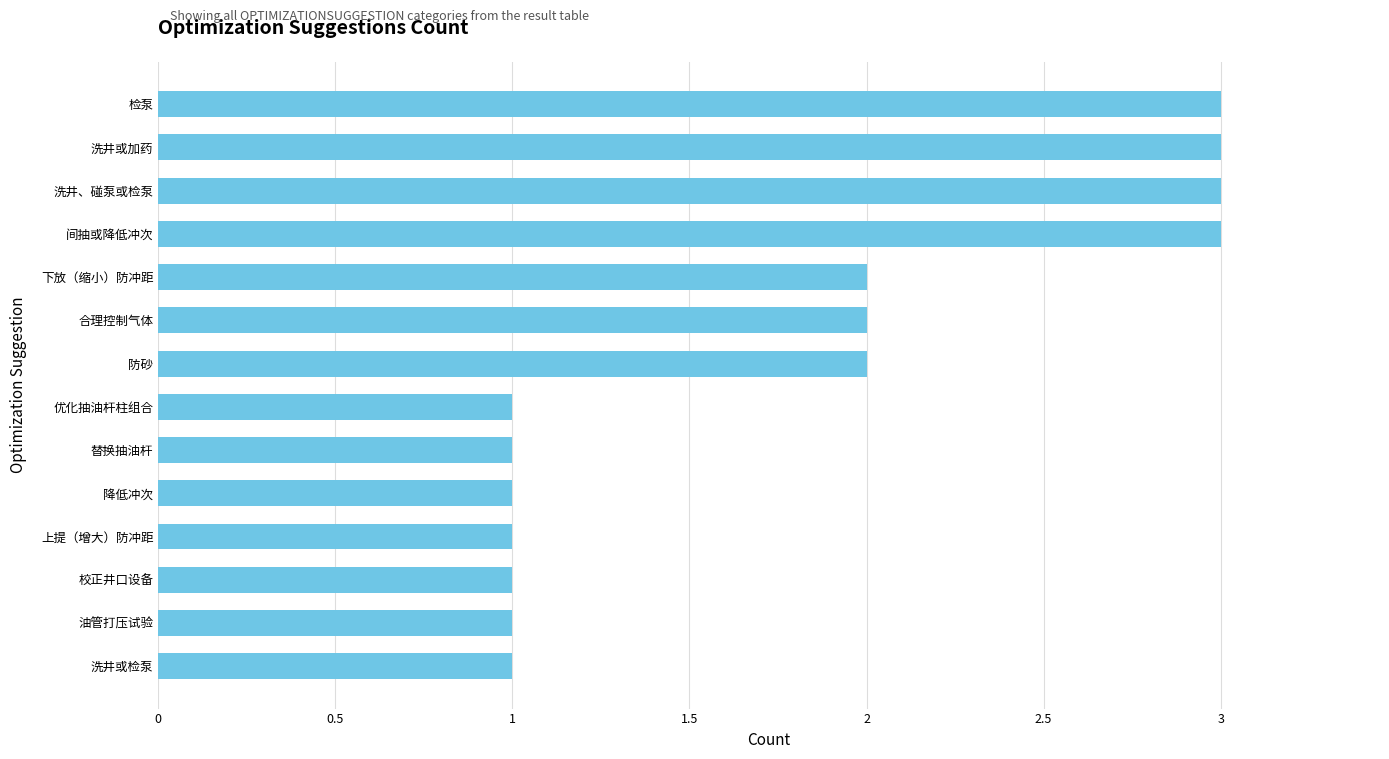

Is it true that the value at 洗井或检泵 is 0?

False